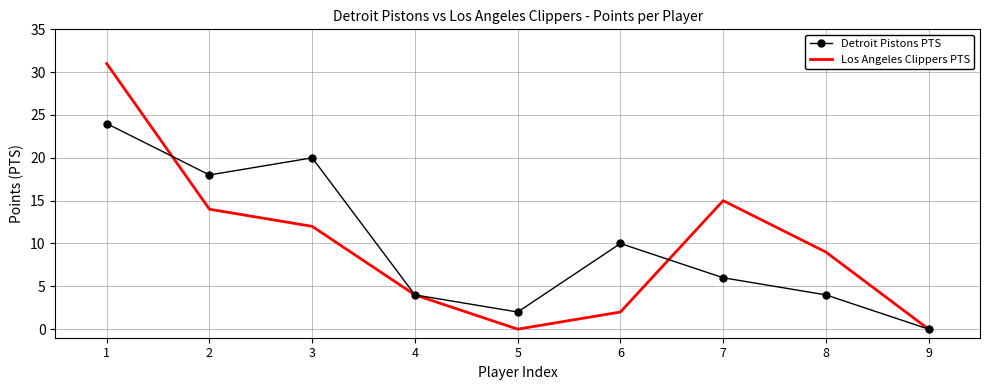

How many interior local valleys does the Los Angeles Clippers PTS series have?

1